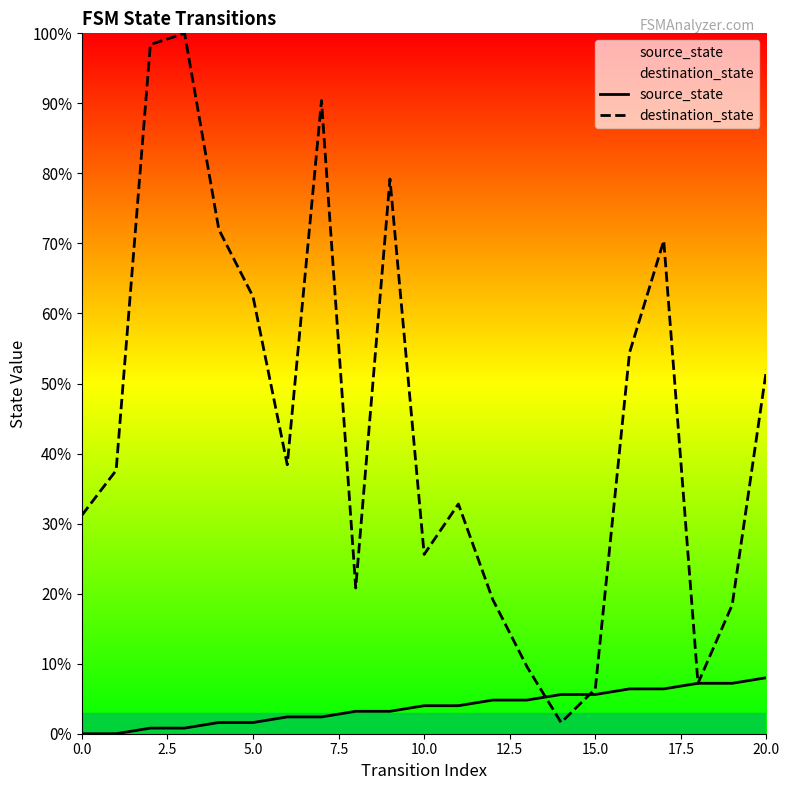

At how many categories does at least one series exceed 69?

6